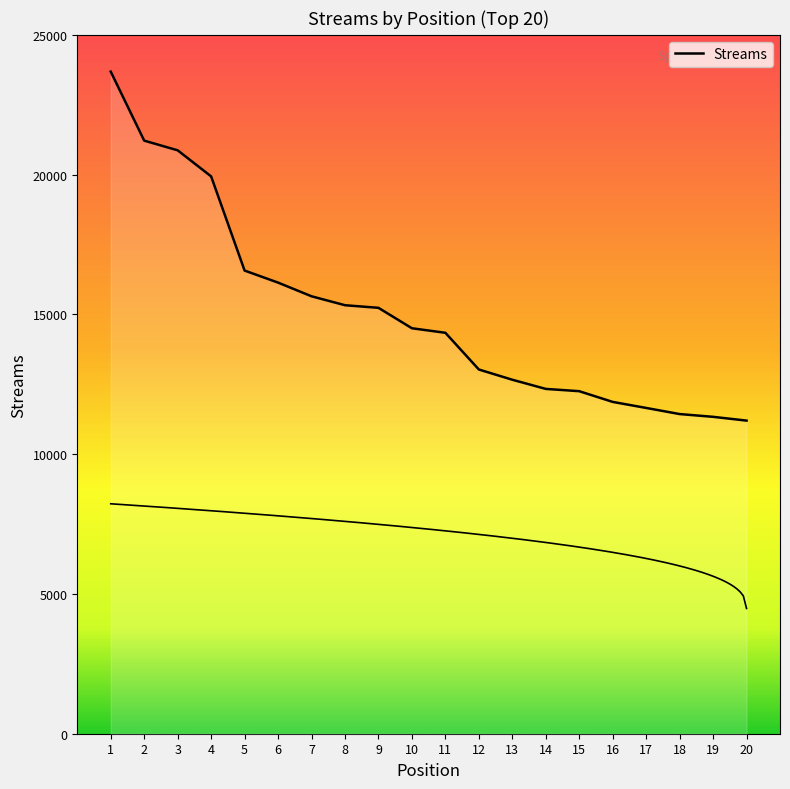

Count the number of values greater than 14503.

9